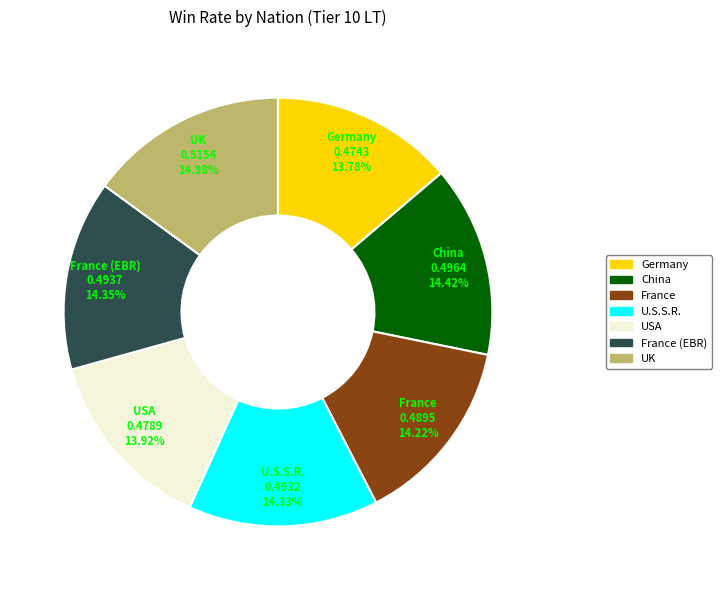

Is there any slice that represents more than half of the pie?

No